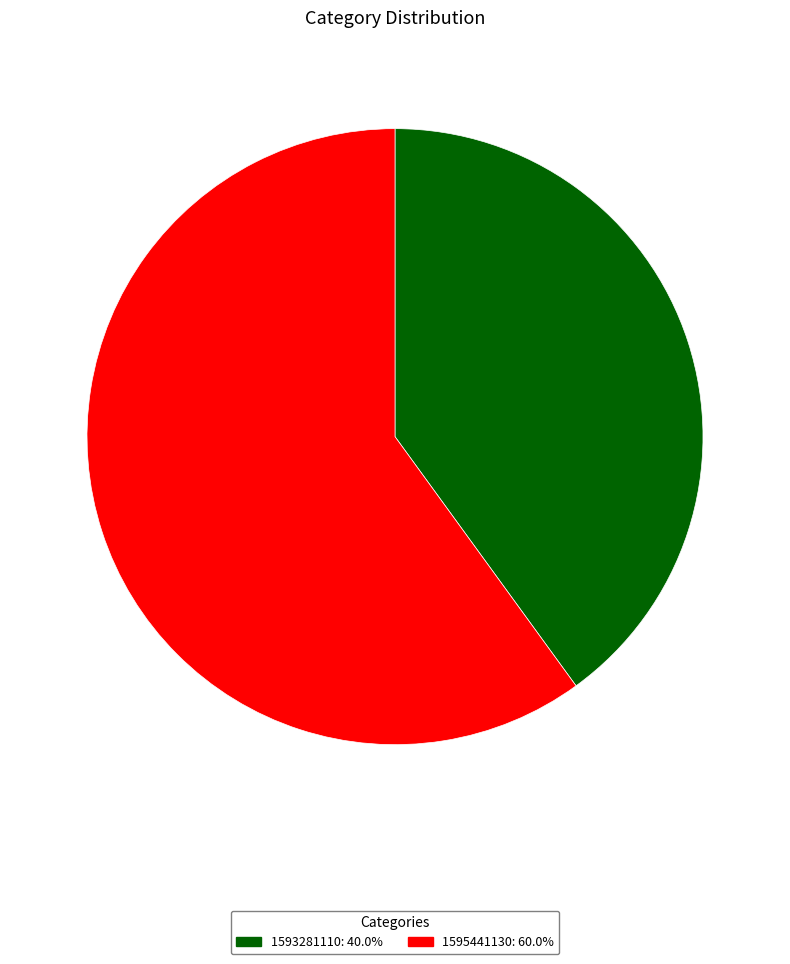

Count the number of slices in the pie.

2